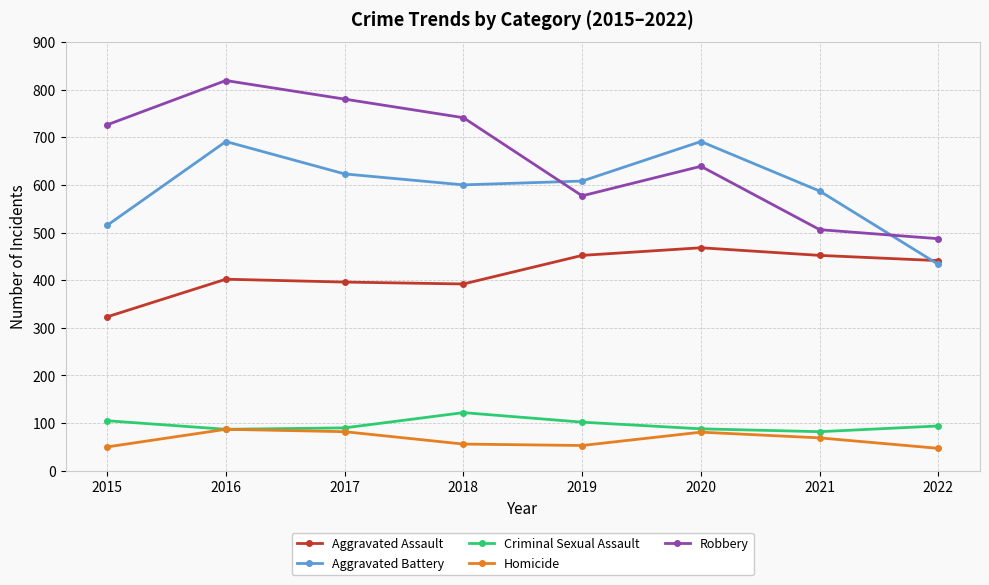

What is the maximum value shown in the chart?

819